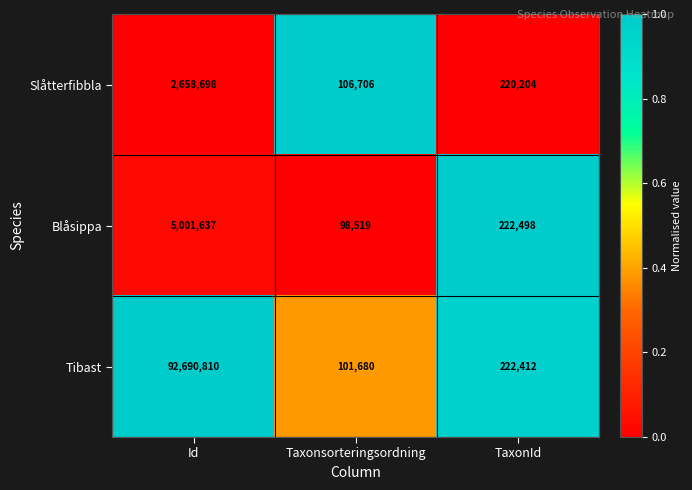

The value of Blåsippa at Id is 7702395. True or false?

False